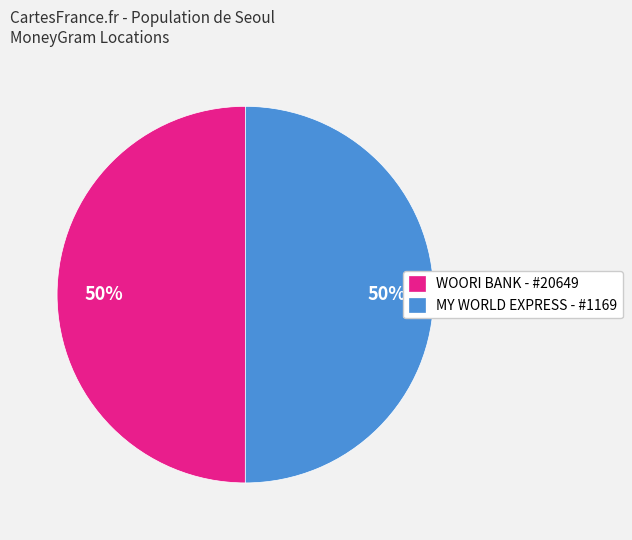

What percentage is the MY WORLD EXPRESS - #1169 slice, to the nearest percent?

50%